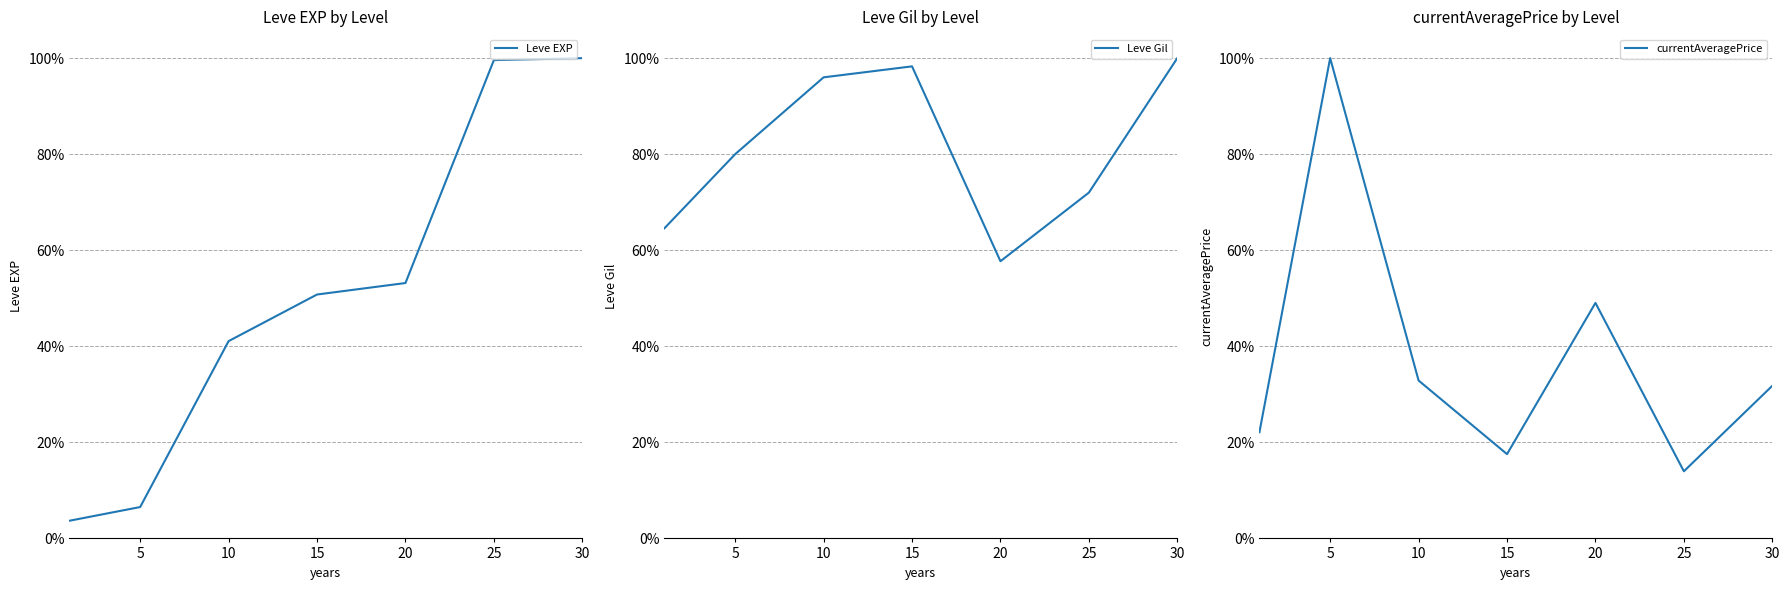

What is the total value across all series at 10?

1.7